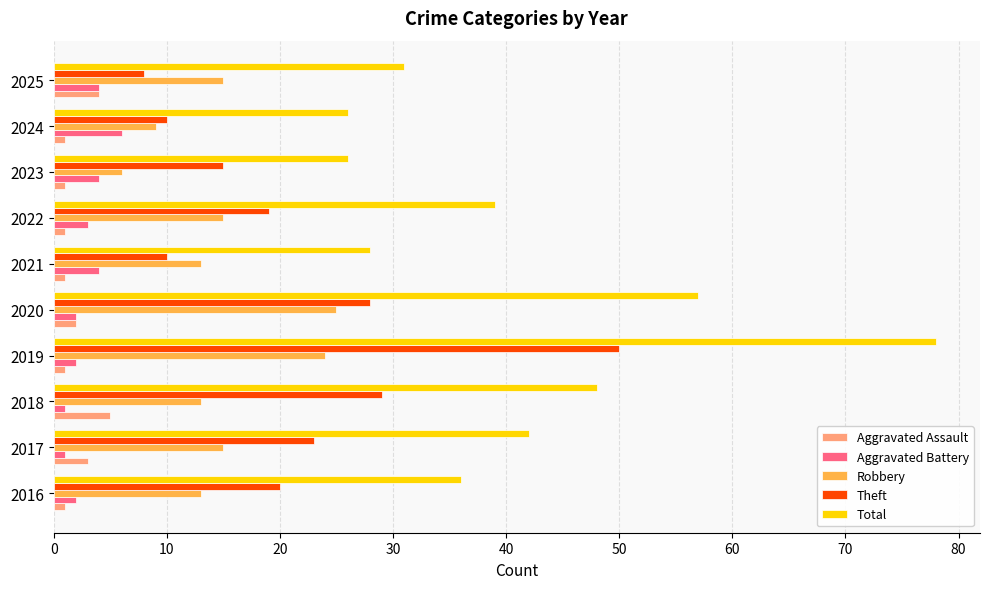

Which series changed the most between 2021 and 2022?

Total